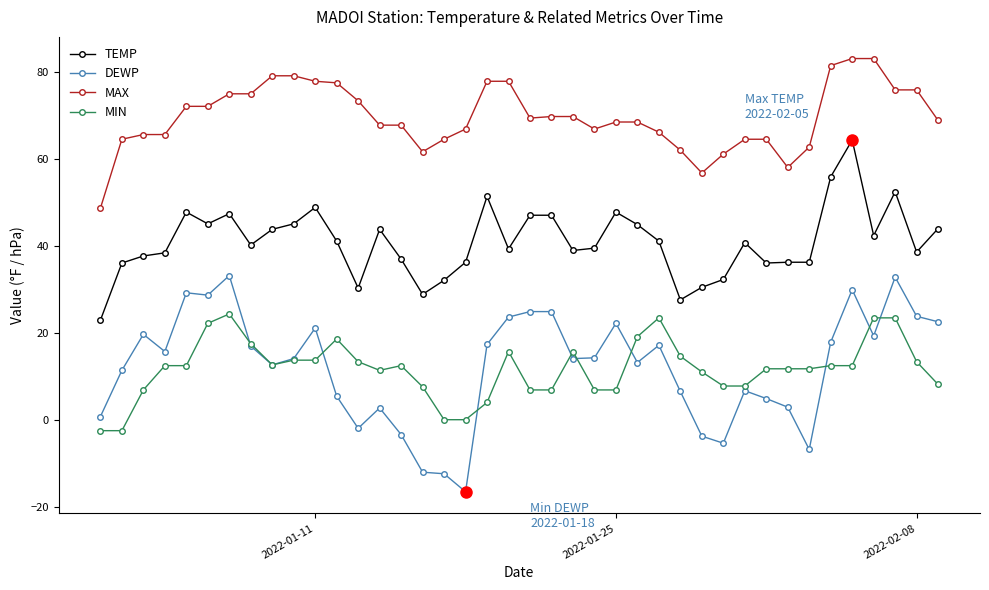

What is the value of the MAX point at the 27th from the left?

66.2